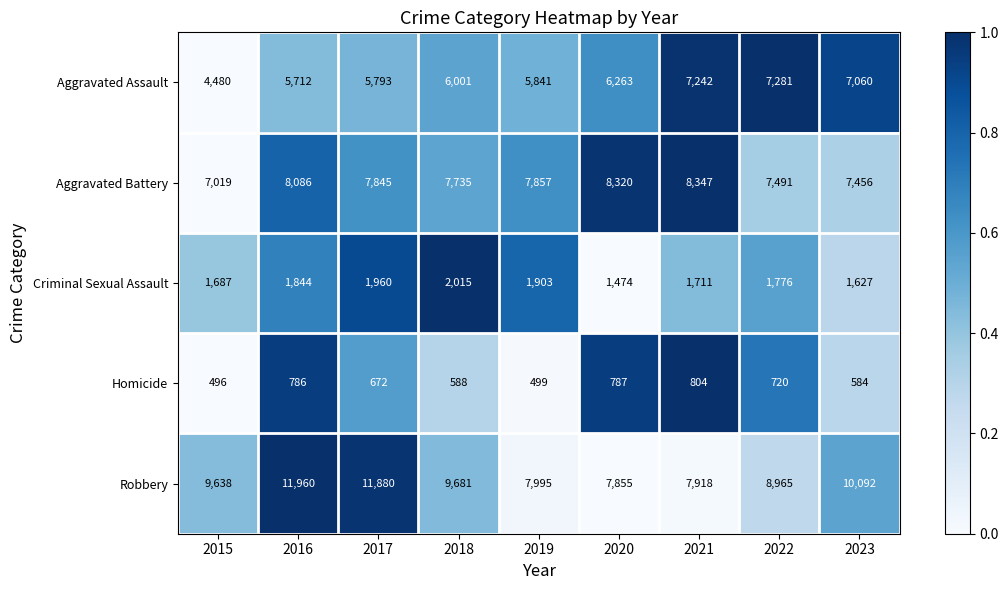

Is the value of Aggravated Assault at 2016 greater than the value of Robbery at 2023?

No